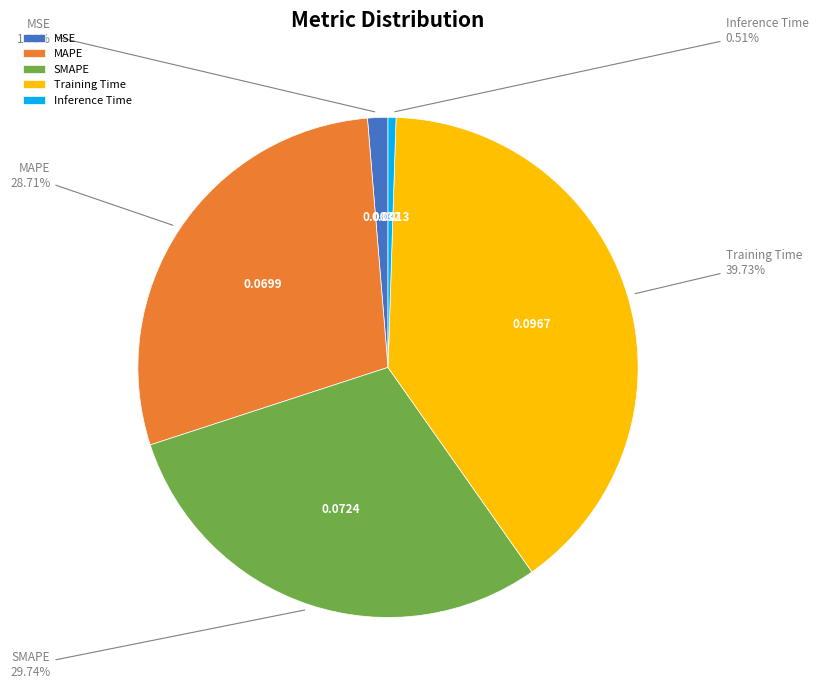

Rank the categories by value from lowest to highest.

Inference Time, MSE, MAPE, SMAPE, Training Time